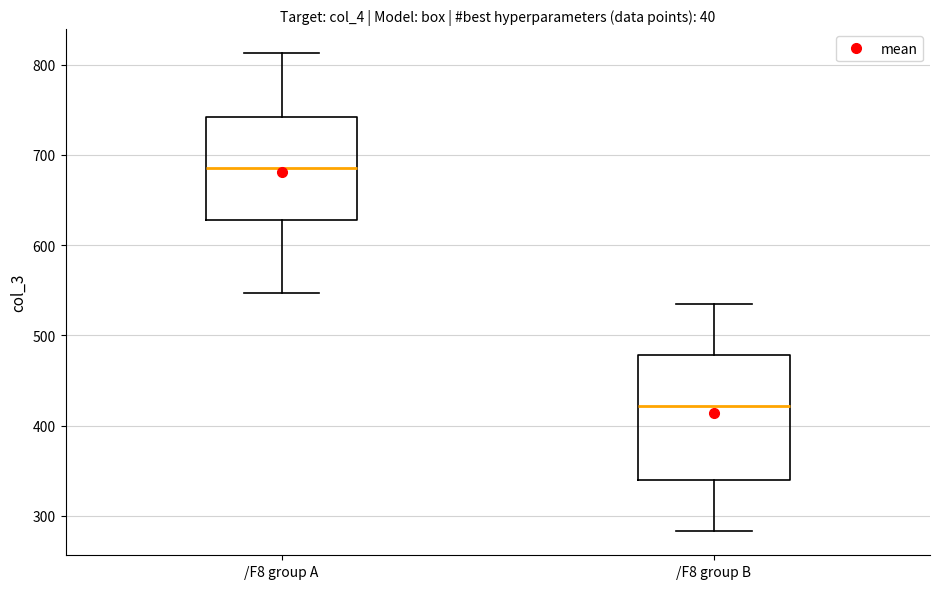

Reading left to right, transcribe this box plot: for each box, give where its median line is, the range the box spans, and where its two whiskers end, as read against the y-axis. The values are not printed on the chart, so give them approximately, as read against the axis.

/F8 group A: median 690, box 630 to 740, whiskers 550 to 810
/F8 group B: median 420, box 340 to 480, whiskers 280 to 530